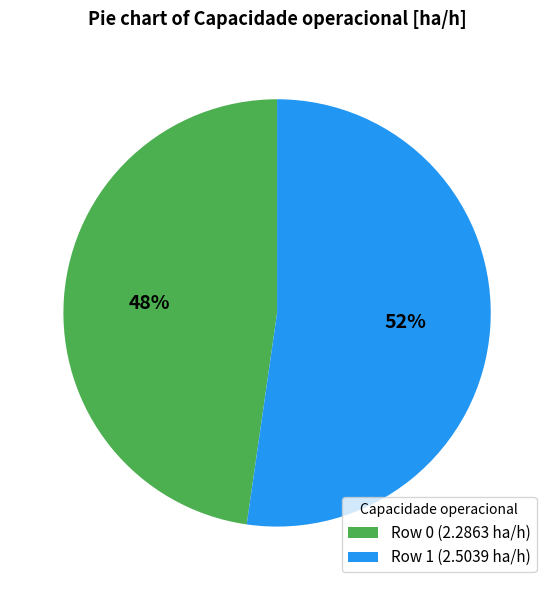

Which category has the biggest portion of the pie?

Row 1